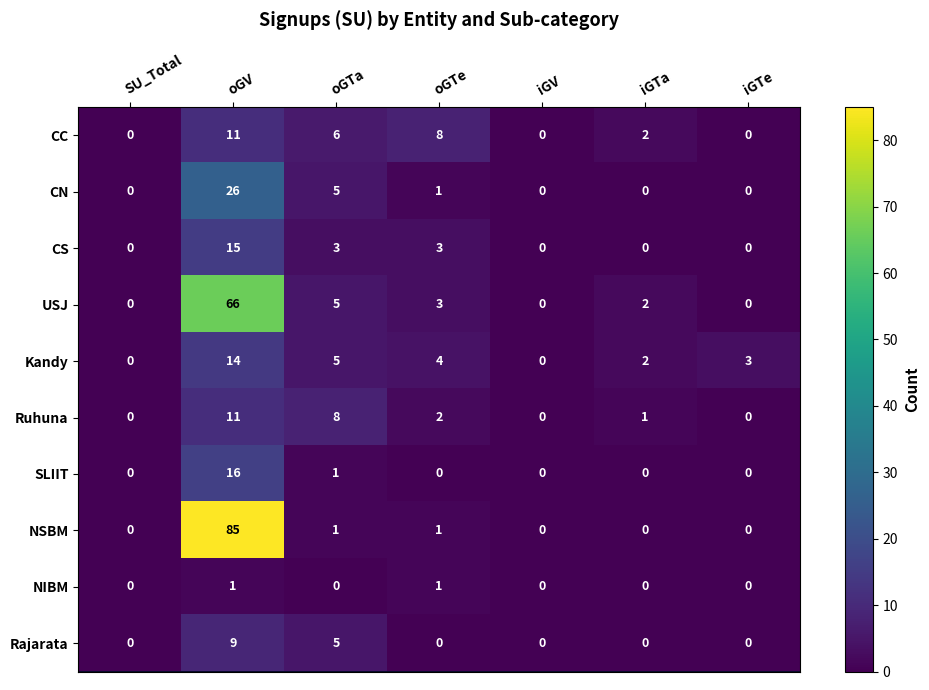

What is the greatest value displayed?

85